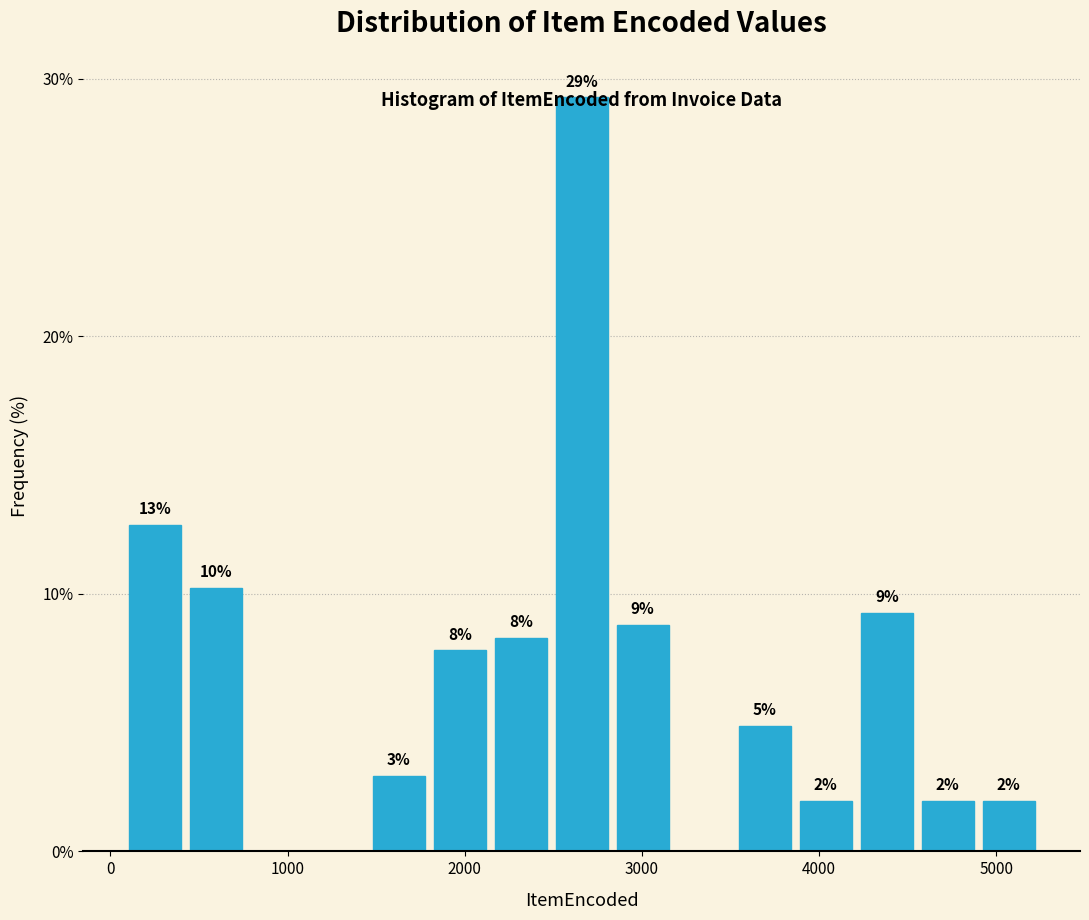

Around what value on the x-axis is the tallest bar? Give the approximate position of its centre, as read against the axis.

2700